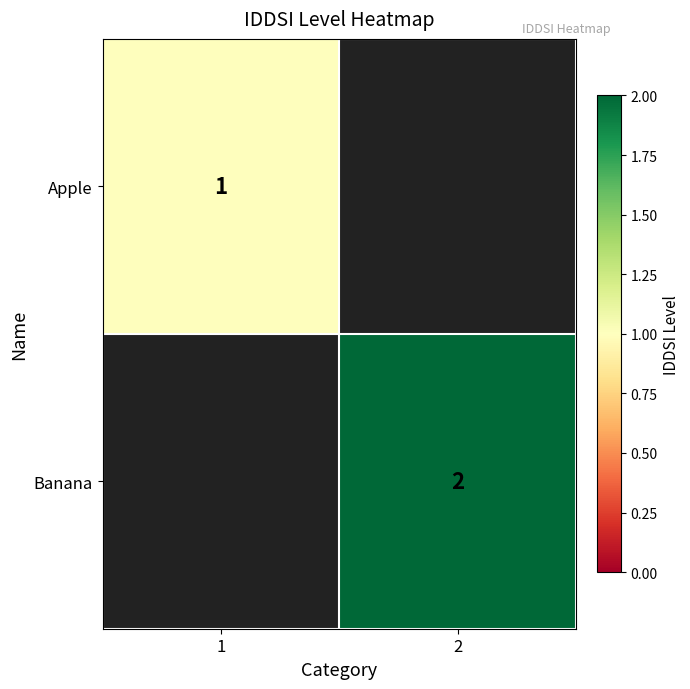

Is the value of Apple at 1 greater than the value of Banana at 2?

No